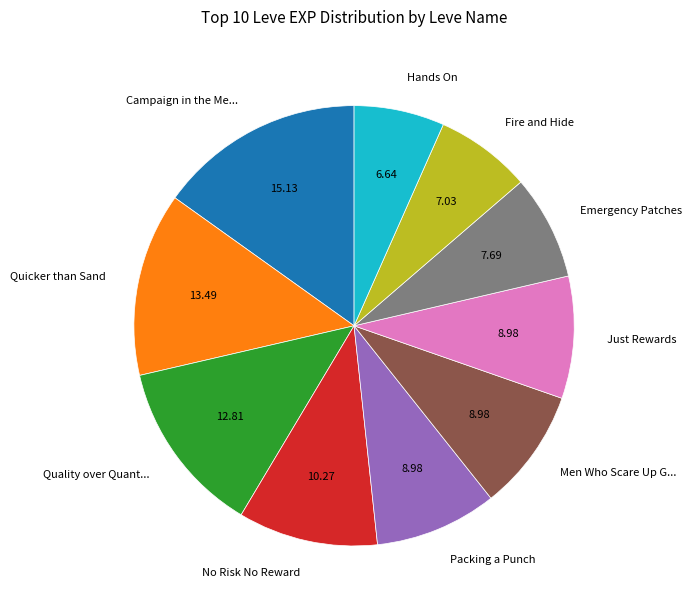

Between Fire and Hide and Packing a Punch, which is larger?

Packing a Punch